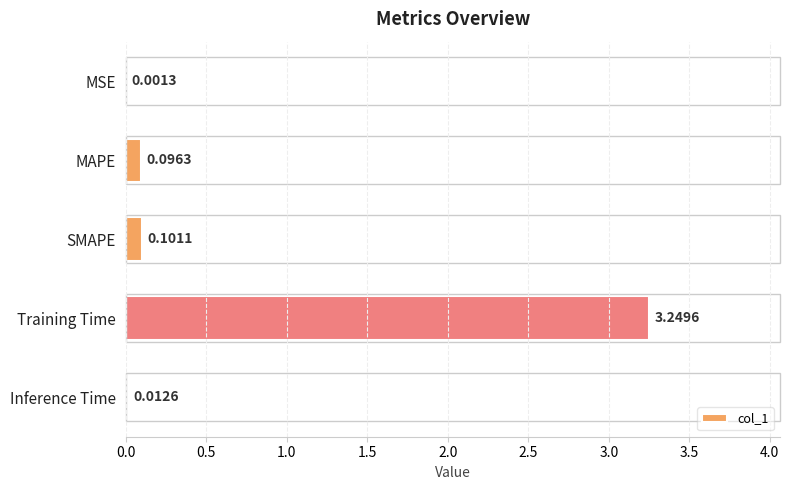

What is the sum of all values?

3.5